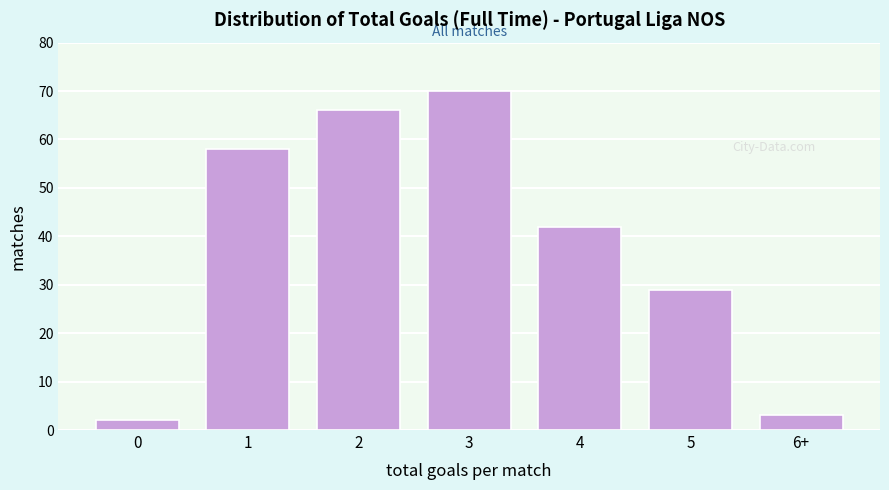

Reading right to left, extract all data points from this chart.

3	29	42	70	66	58	2